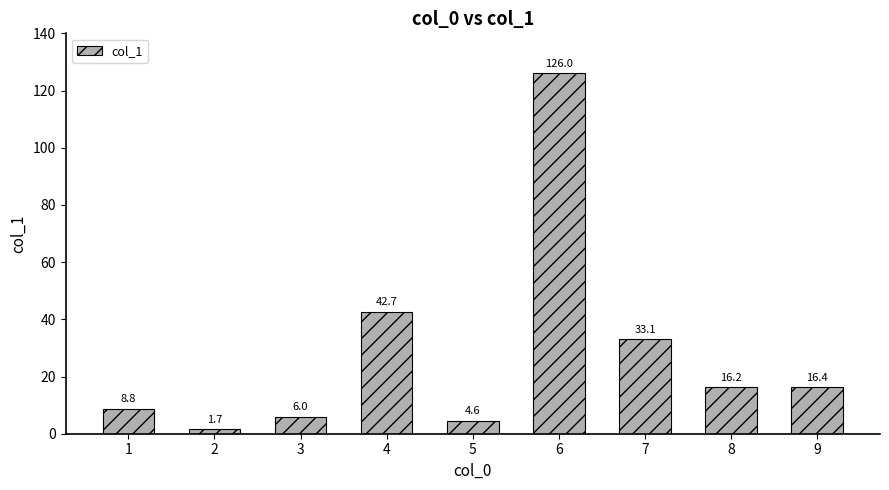

Which label corresponds to the largest value in the chart?

6